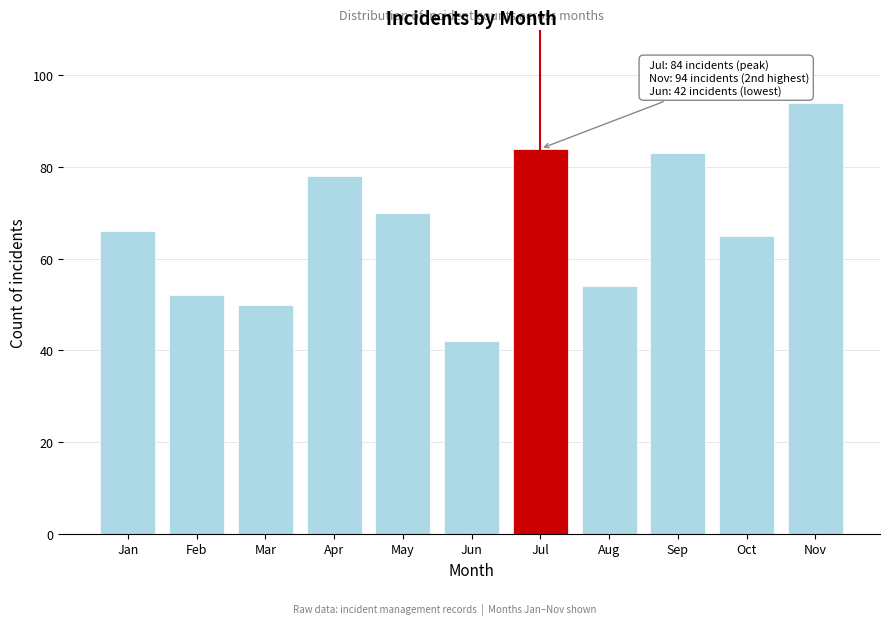

Reading right to left, list all the values displayed in this chart.

94	65	83	54	84	42	70	78	50	52	66